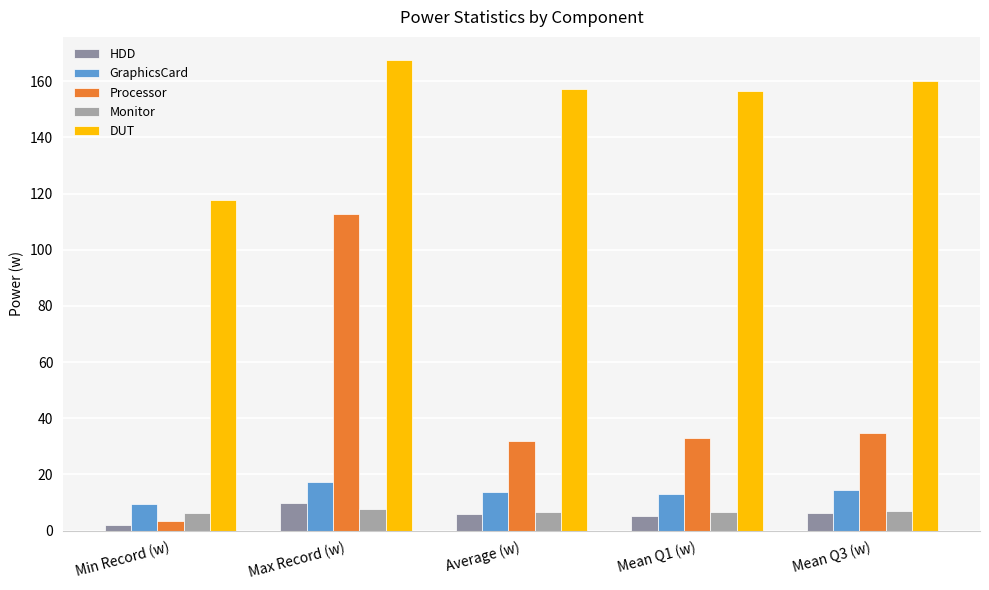

What is the difference between the highest and lowest values at Min Record (w)?

115.6